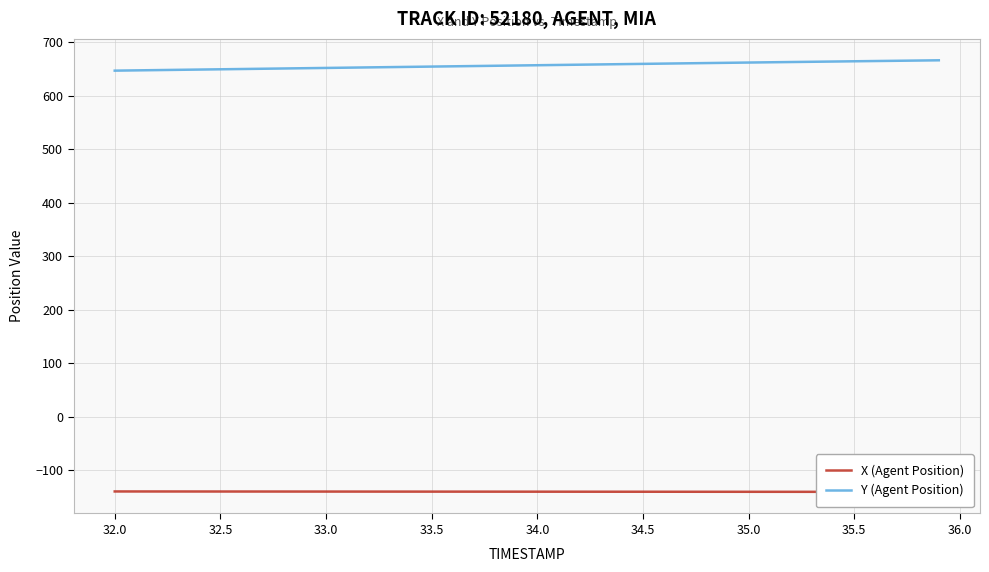

What is the greatest value displayed?

666.6